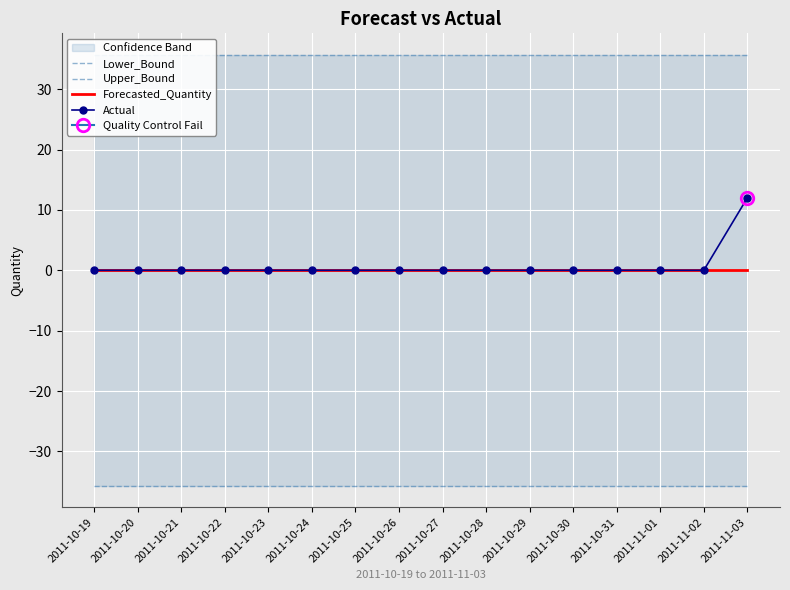

Reading left to right, list all the values displayed in this chart.

Lower_Bound: 2011-10-19=-35.7	2011-10-20=-35.7	2011-10-21=-35.7	2011-10-22=-35.7	2011-10-23=-35.7	2011-10-24=-35.7	2011-10-25=-35.7	2011-10-26=-35.7	2011-10-27=-35.7	2011-10-28=-35.7	2011-10-29=-35.7	2011-10-30=-35.7	2011-10-31=-35.7	2011-11-01=-35.7	2011-11-02=-35.7	2011-11-03=-35.7
Upper_Bound: 2011-10-19=35.7	2011-10-20=35.7	2011-10-21=35.7	2011-10-22=35.7	2011-10-23=35.7	2011-10-24=35.7	2011-10-25=35.7	2011-10-26=35.7	2011-10-27=35.7	2011-10-28=35.7	2011-10-29=35.7	2011-10-30=35.7	2011-10-31=35.7	2011-11-01=35.7	2011-11-02=35.7	2011-11-03=35.7
Forecasted_Quantity: 2011-10-19=0.0	2011-10-20=0.0	2011-10-21=0.0	2011-10-22=0.0	2011-10-23=0.0	2011-10-24=0.0	2011-10-25=0.0	2011-10-26=0.0	2011-10-27=0.0	2011-10-28=0.0	2011-10-29=0.0	2011-10-30=0.0	2011-10-31=0.0	2011-11-01=0.0	2011-11-02=0.0	2011-11-03=0.0
Actual: 2011-10-19=0.0	2011-10-20=0.0	2011-10-21=0.0	2011-10-22=0.0	2011-10-23=0.0	2011-10-24=0.0	2011-10-25=0.0	2011-10-26=0.0	2011-10-27=0.0	2011-10-28=0.0	2011-10-29=0.0	2011-10-30=0.0	2011-10-31=0.0	2011-11-01=0.0	2011-11-02=0.0	2011-11-03=12.0